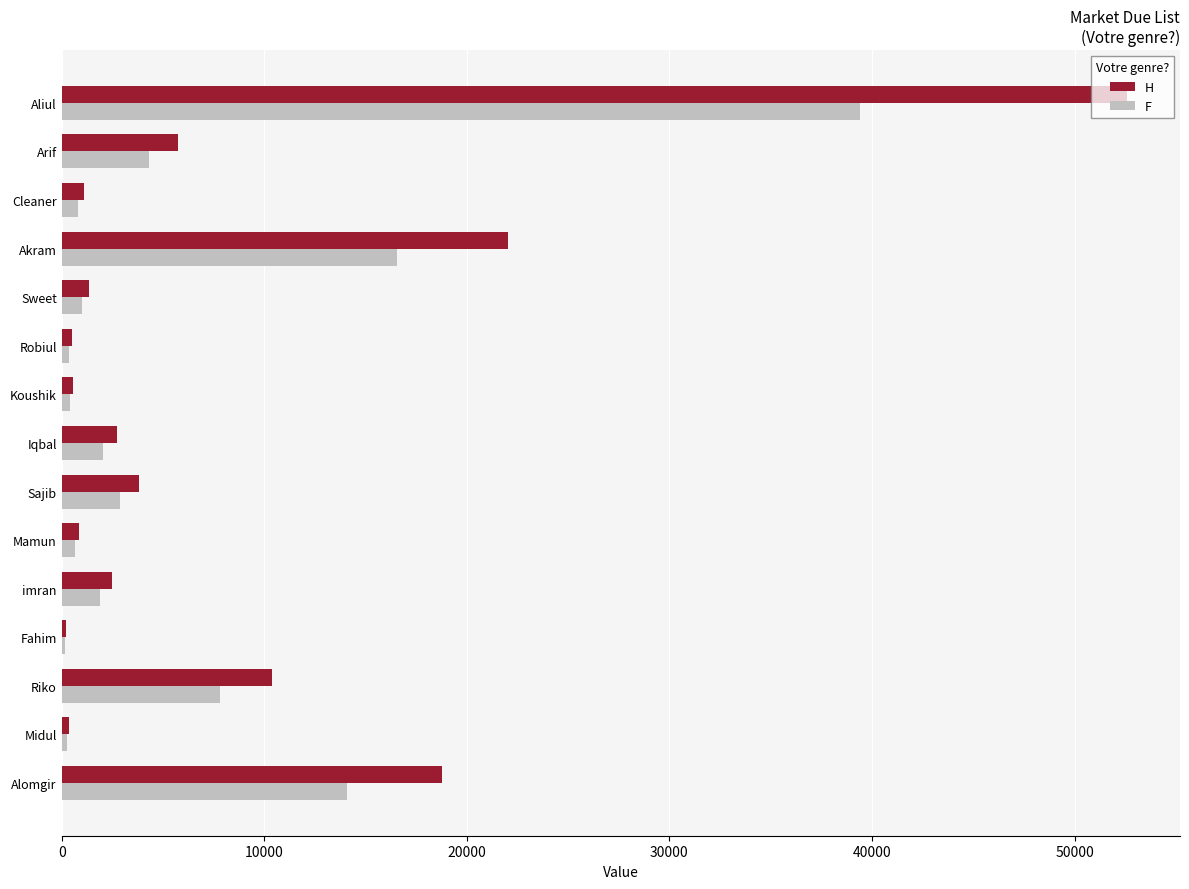

Which category has the highest value in the H series?

Aliul